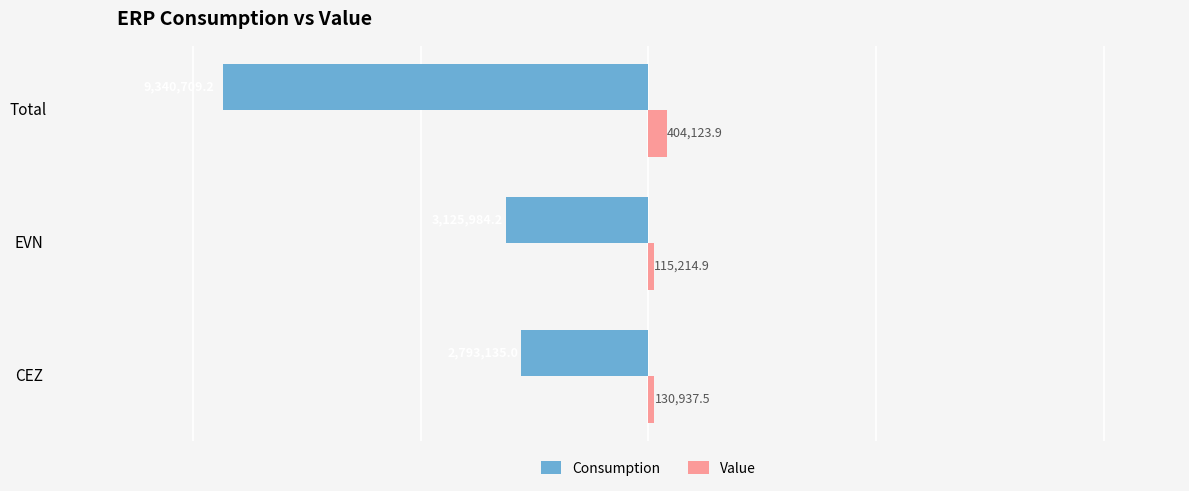

What is the spread (max minus min) of values at Total?

9744833.1